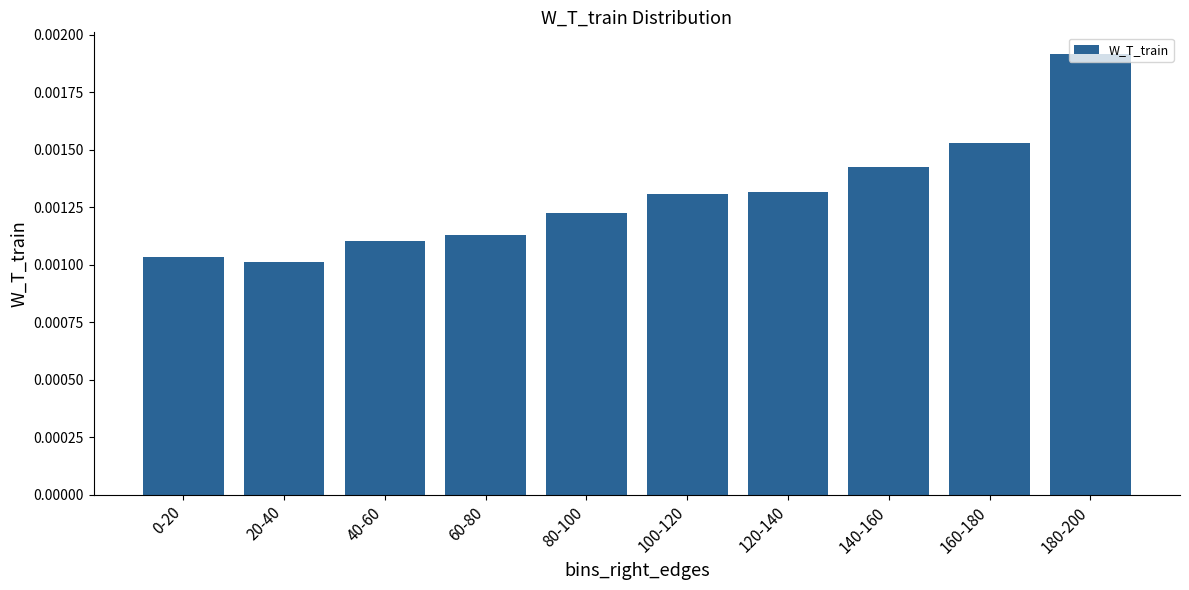

Which has a higher value, 160-180 or 20-40?

160-180